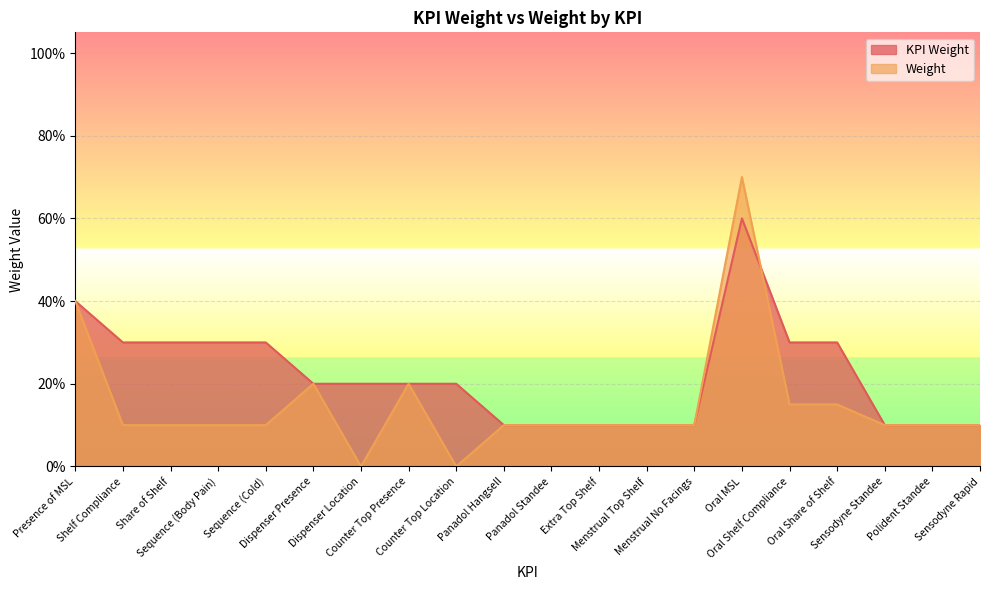

The value of KPI Weight at Shelf Compliance is 0.1. True or false?

False